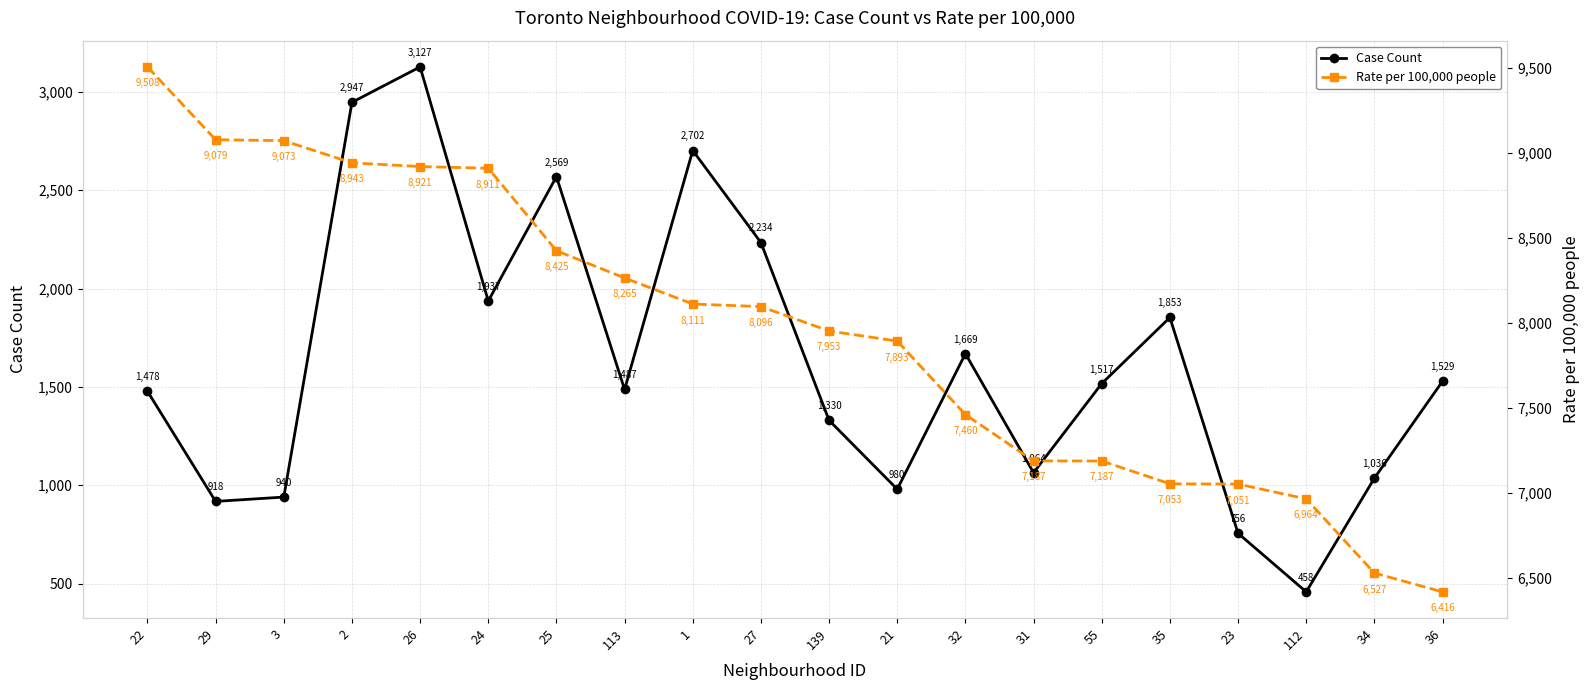

What is the difference between the maximum and minimum values in the Rate per 100,000 people series?

3091.9